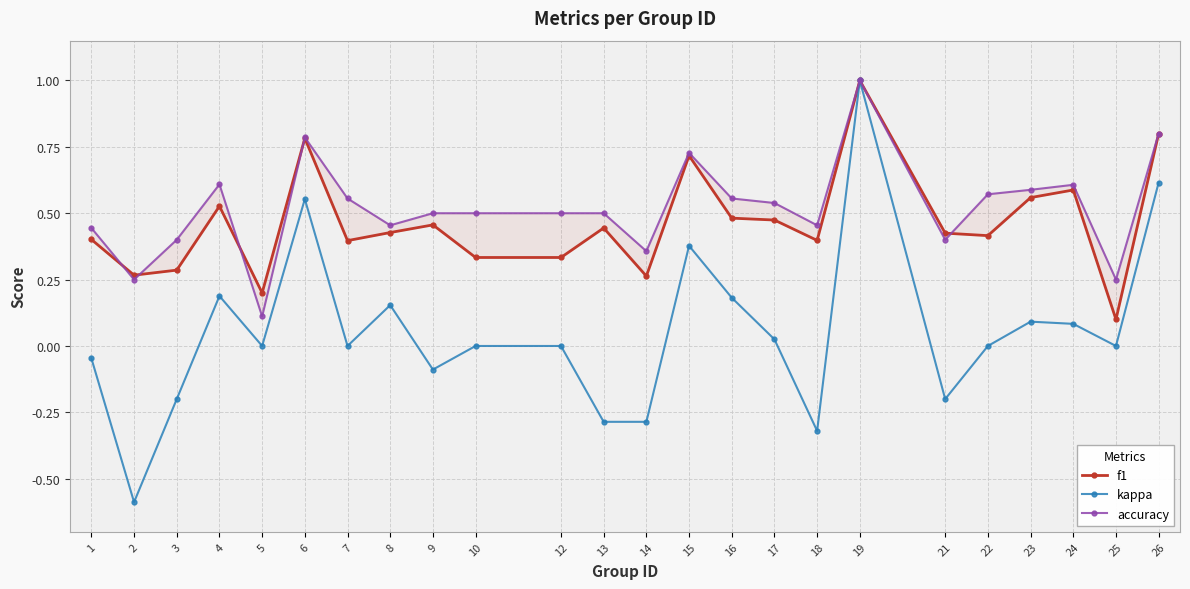

How many accuracy values are between 0 and 1?

24